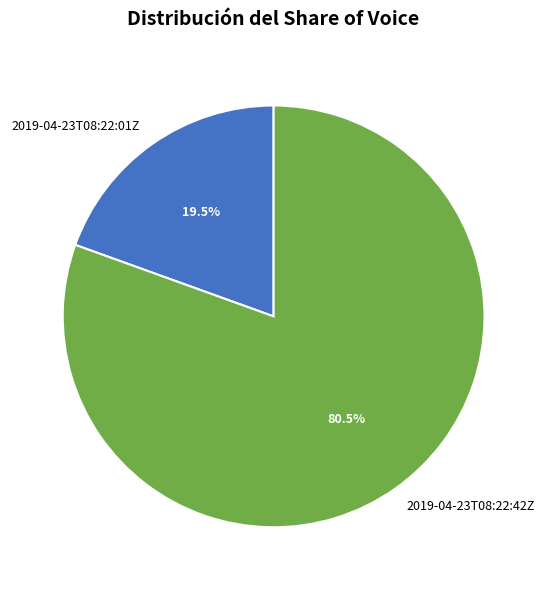

How many segments does this pie chart have?

2